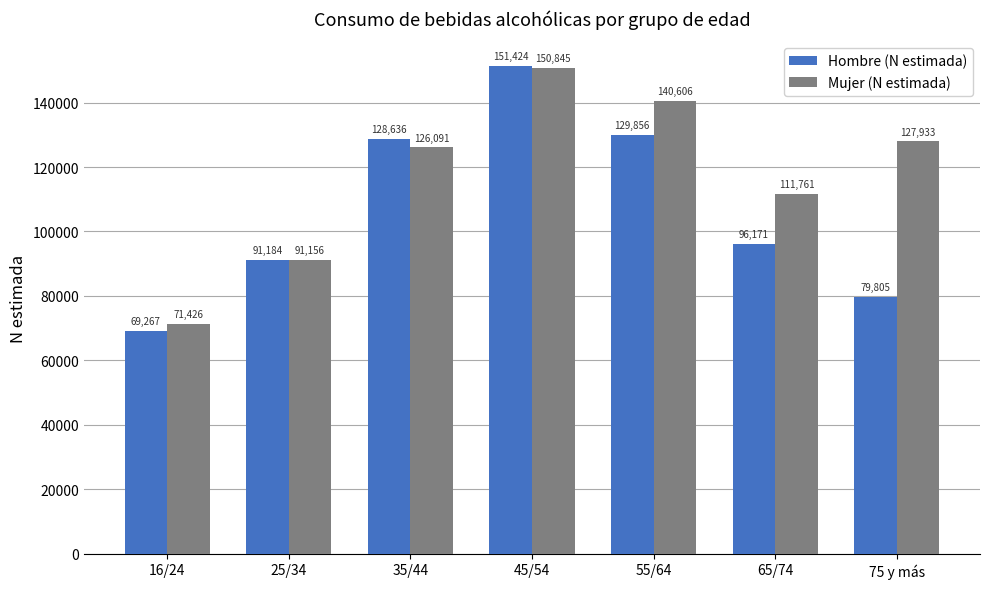

What is the smallest value displayed?

69267